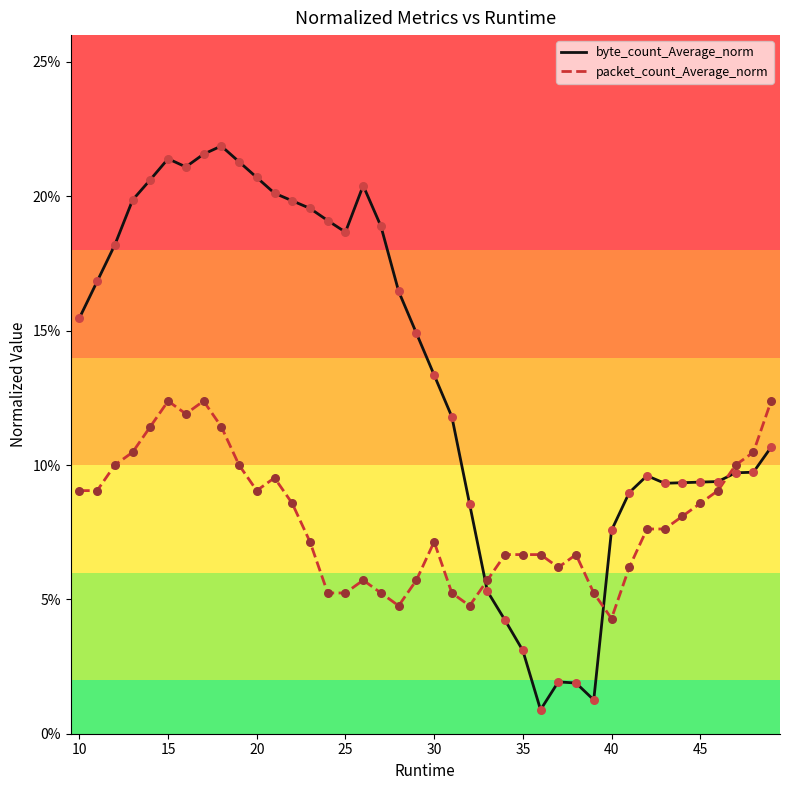

Which series has the largest total across all categories?

byte_count_Average_norm